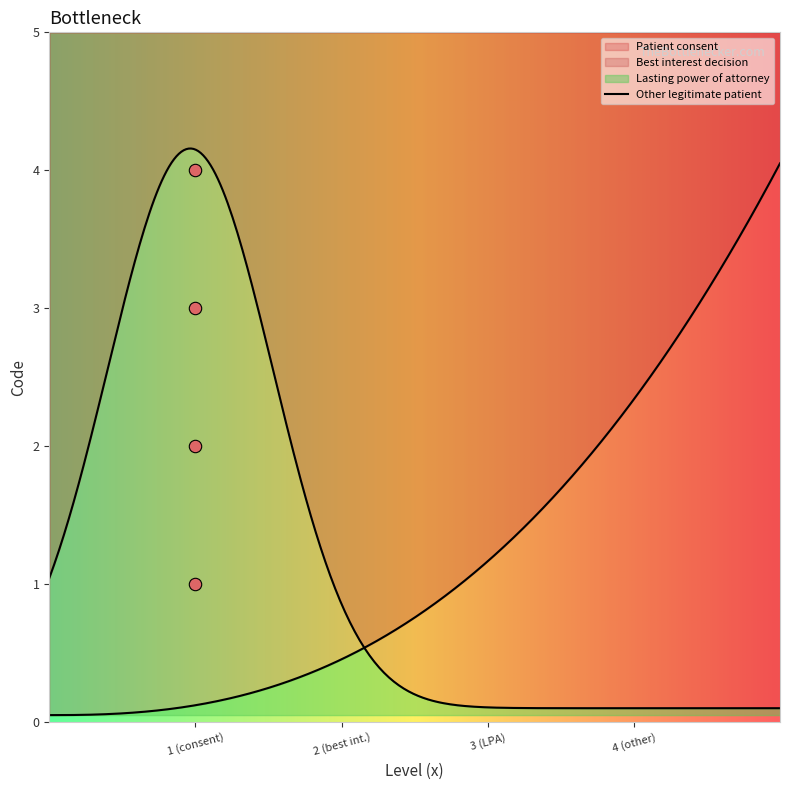

Approximately how many times larger is the value at Best interest decision compared to Other legitimate patient?

0.5